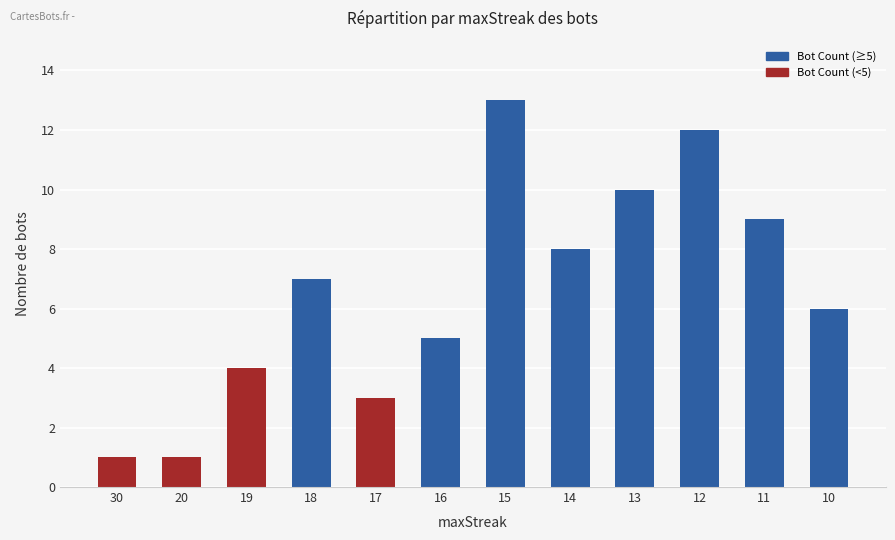

What is the greatest value displayed?

13